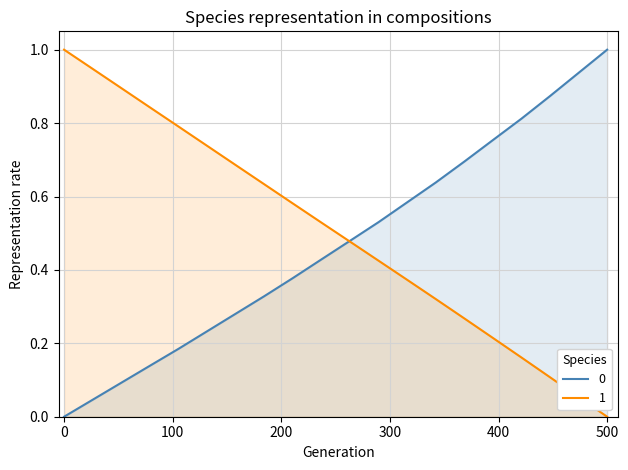

What is the greatest value displayed?

1.0